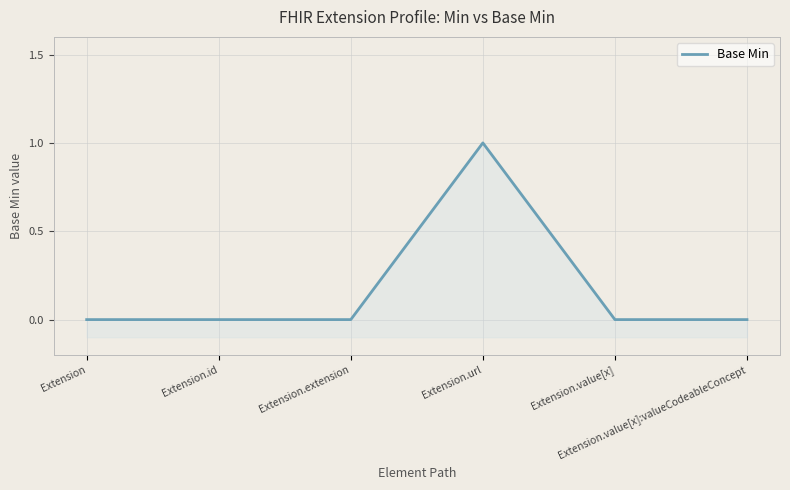

True or false: there are more than 1 points higher than both neighbors.

False